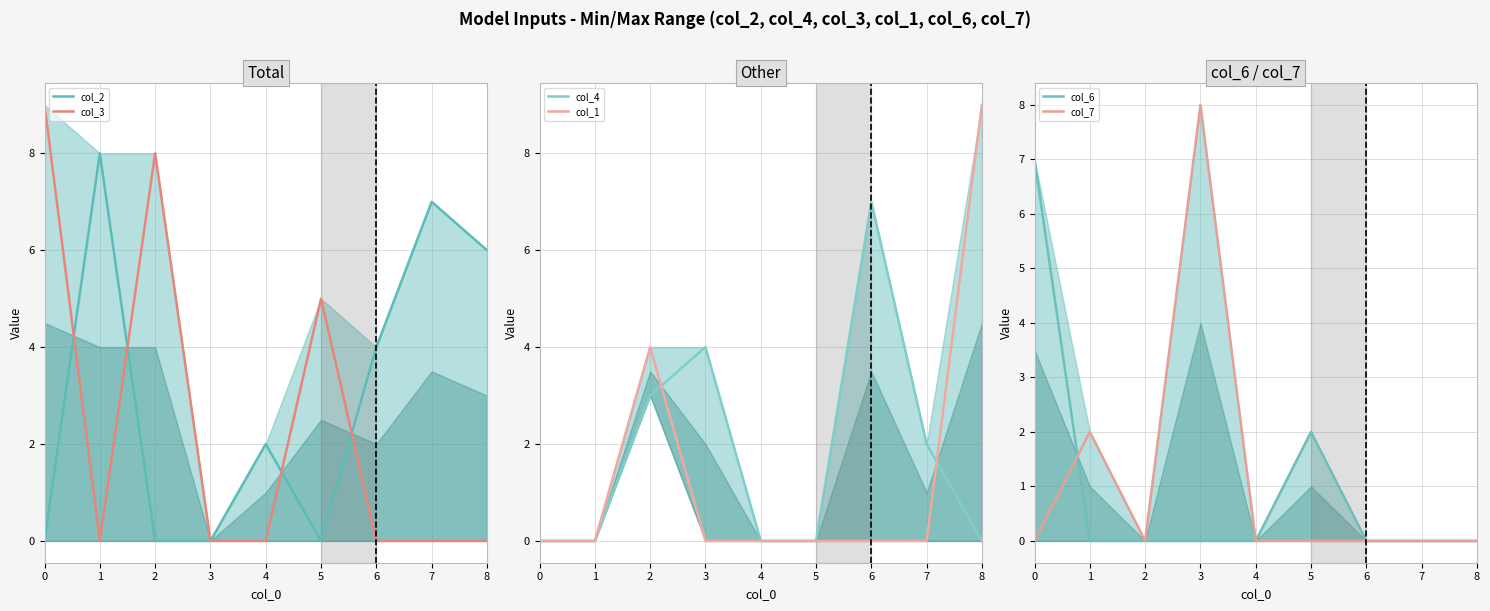

What is the difference between the second highest and second lowest values in the col_6 series?

2